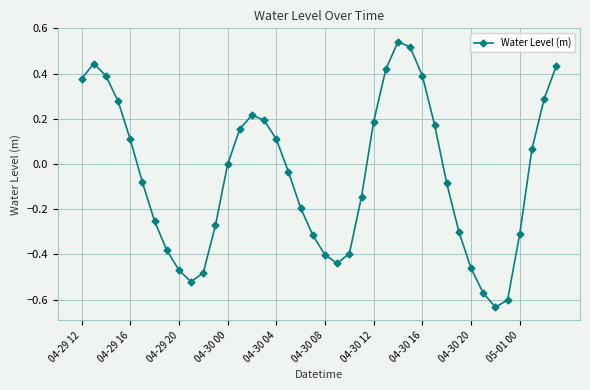

What is the sum of all values?

-2.1